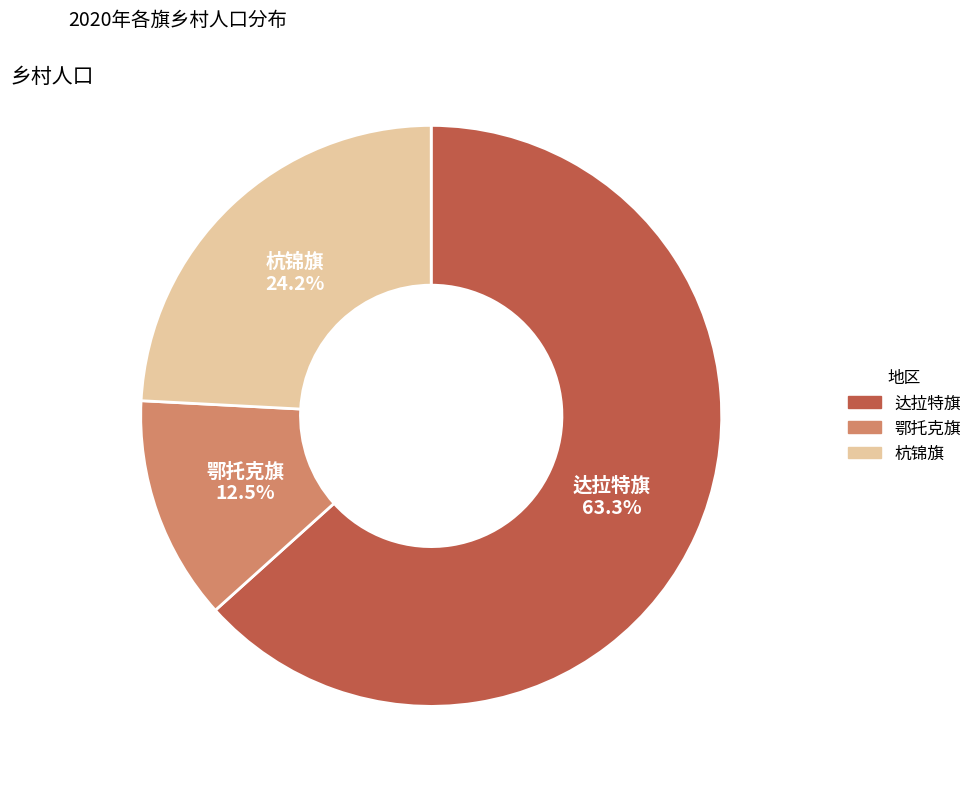

Approximately how many times larger is the value at 达拉特旗 compared to 鄂托克旗?

5.1